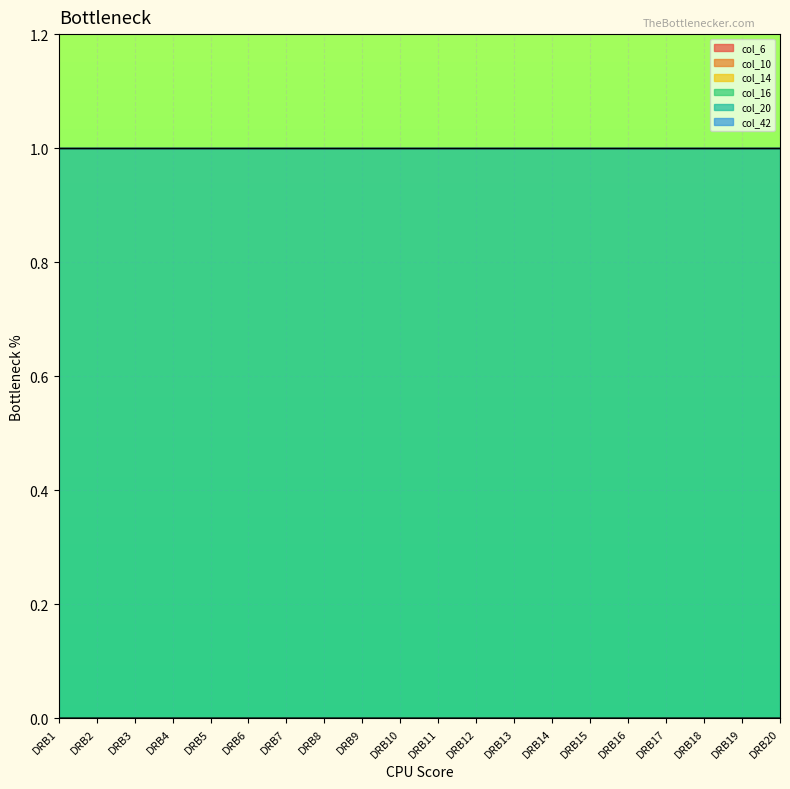

At which label is col_10 closest to 0?

DRB1